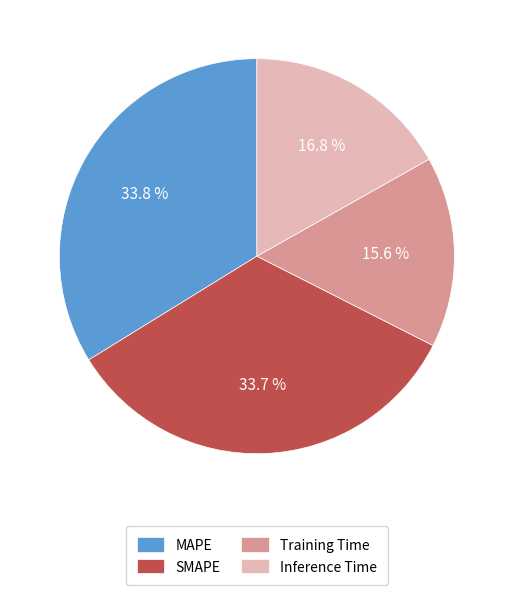

Which category has the smallest portion of the pie?

Training Time